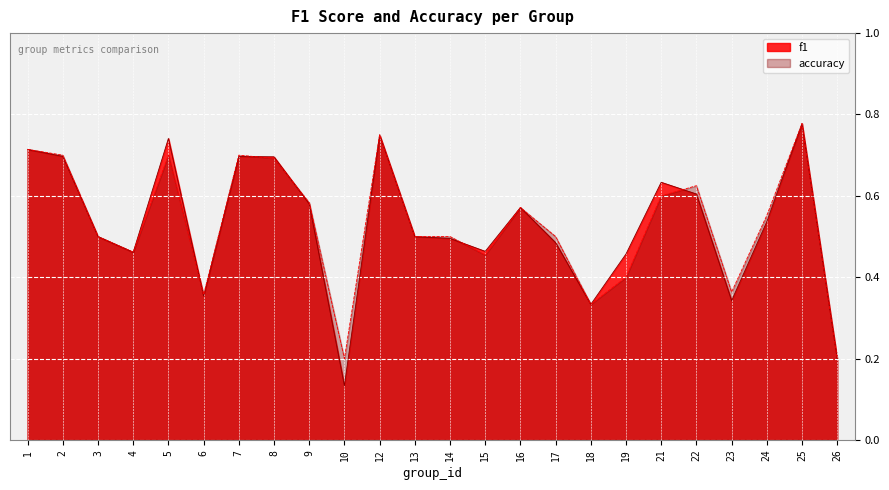

In f1, how many points are higher than both neighbors (excluding endpoints)?

6